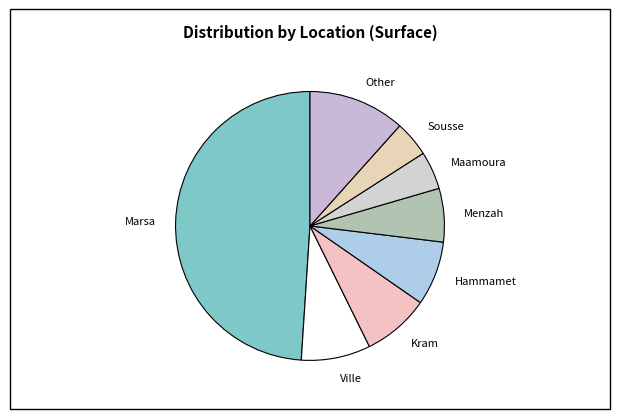

What is the ratio of the value at Menzah to the value at Maamoura?

1.4